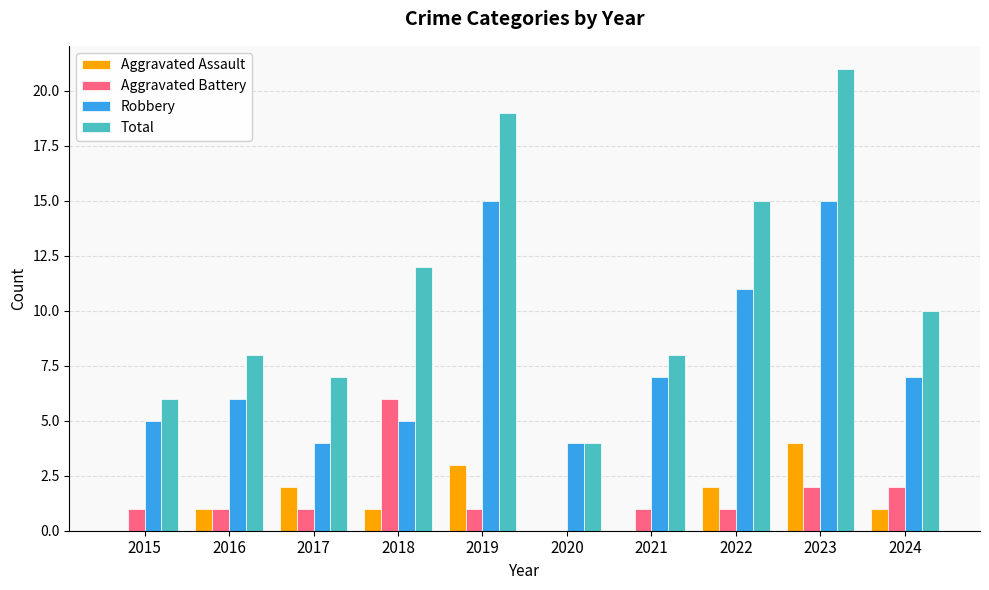

Reading left to right, transcribe all the data shown in this chart.

Aggravated Assault: 2015=0	2016=1	2017=2	2018=1	2019=3	2020=0	2021=0	2022=2	2023=4	2024=1
Aggravated Battery: 2015=1	2016=1	2017=1	2018=6	2019=1	2020=0	2021=1	2022=1	2023=2	2024=2
Robbery: 2015=5	2016=6	2017=4	2018=5	2019=15	2020=4	2021=7	2022=11	2023=15	2024=7
Total: 2015=6	2016=8	2017=7	2018=12	2019=19	2020=4	2021=8	2022=15	2023=21	2024=10